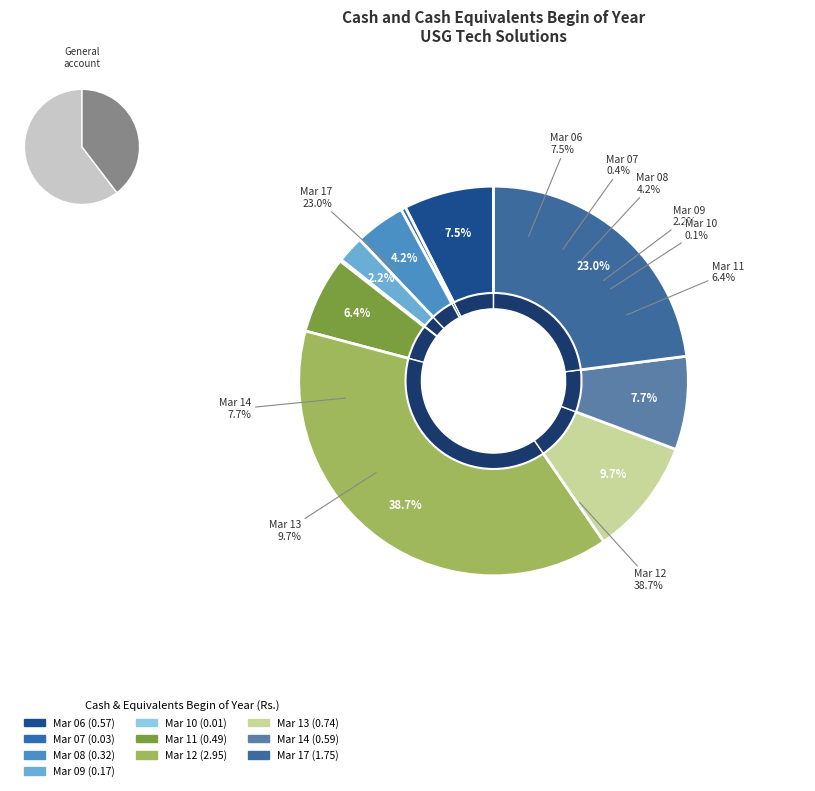

To the nearest percent, what is the difference between the Mar 08 and Mar 17 slice percentages?

19%